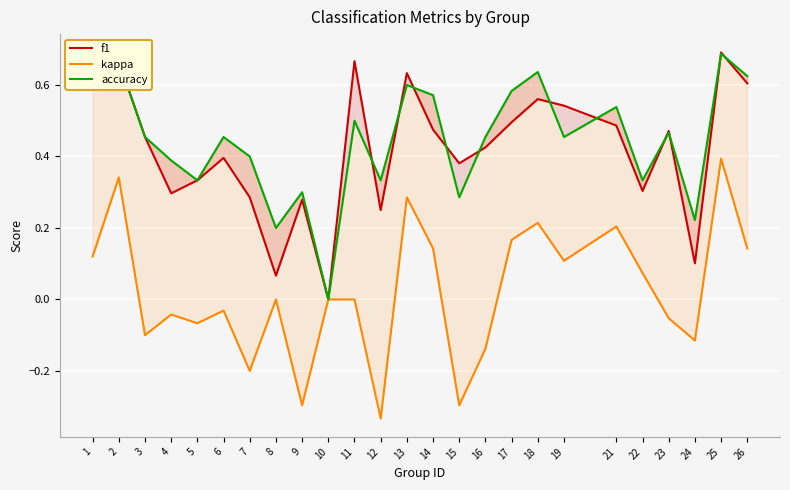

True or false: accuracy has more than 1 points higher than both neighbors.

True